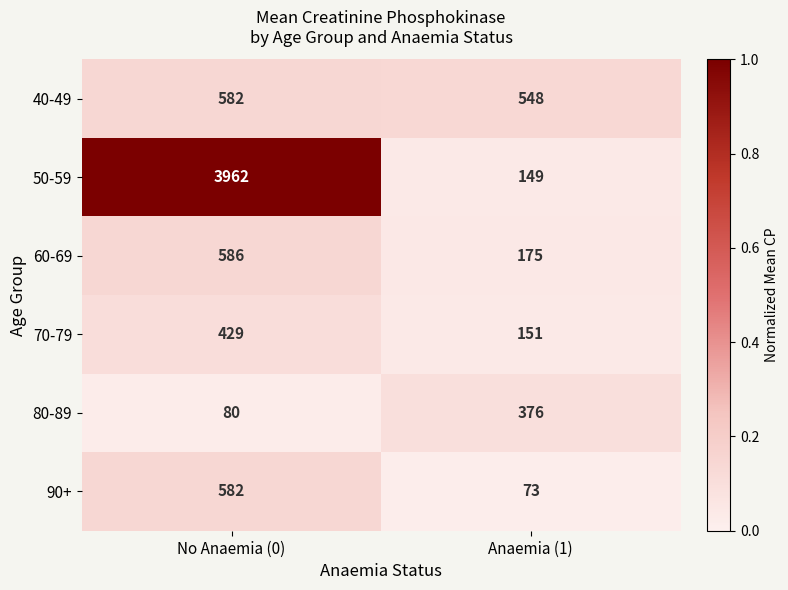

The value of 90+ at Anaemia (1) is 73. True or false?

True